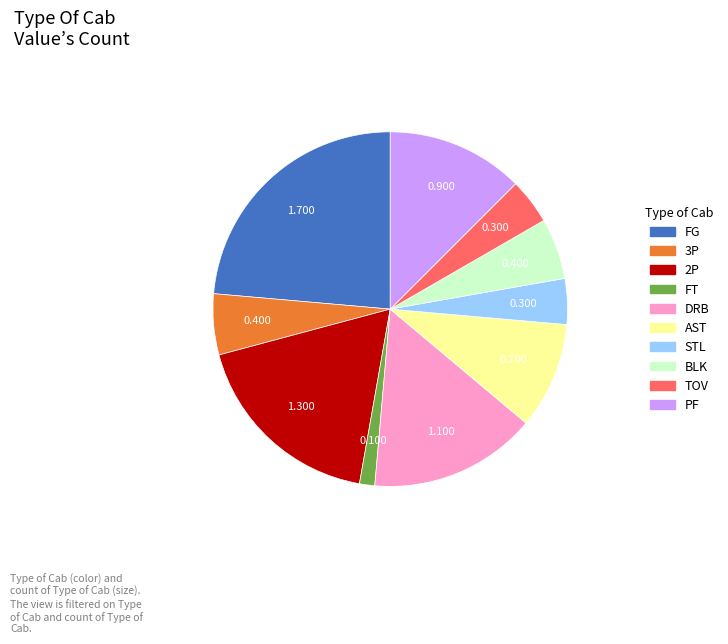

How many slices are in this pie chart?

10